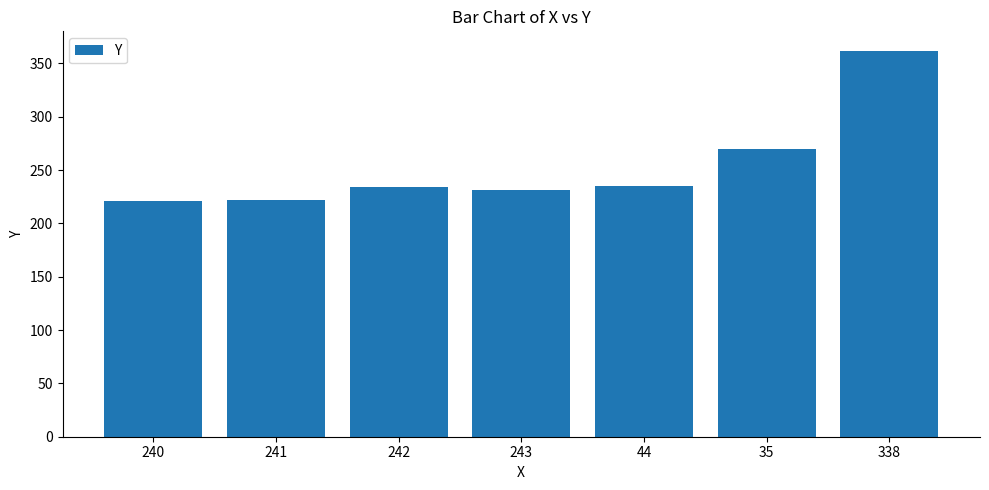

What is the difference between the maximum and minimum values?

141